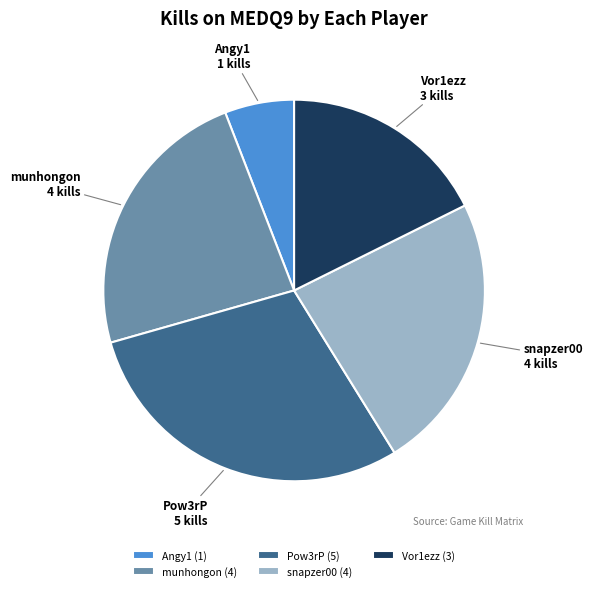

Is there a majority slice in this chart?

No